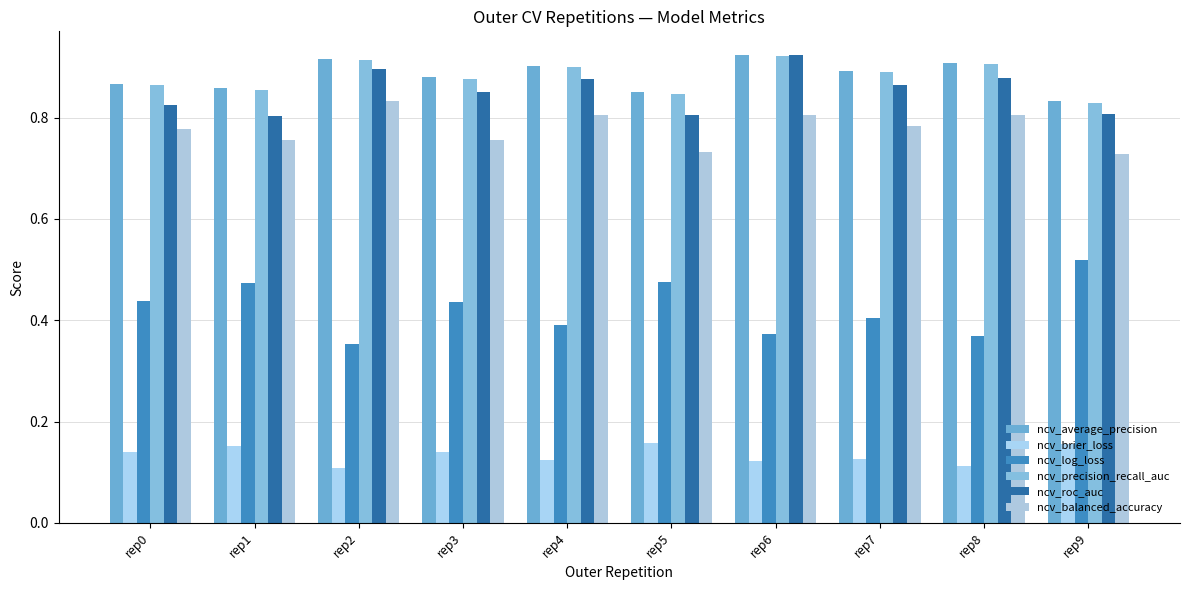

True or false: ncv_roc_auc has a value of 0.4 at rep5.

False